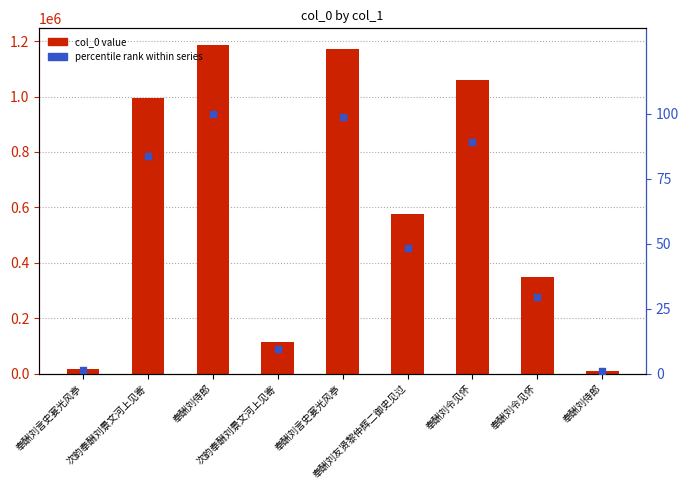

What is the total value across all series at 奉酬刘友贤黎仲辉二御史见过?

576004.5